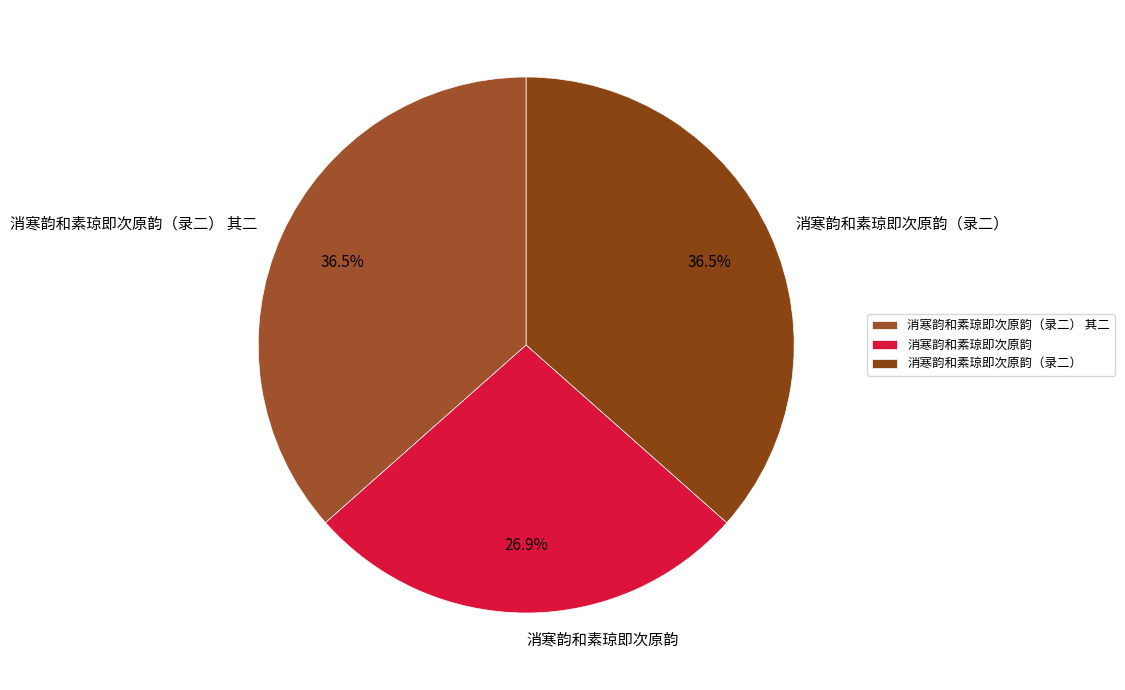

How many segments does this pie chart have?

3